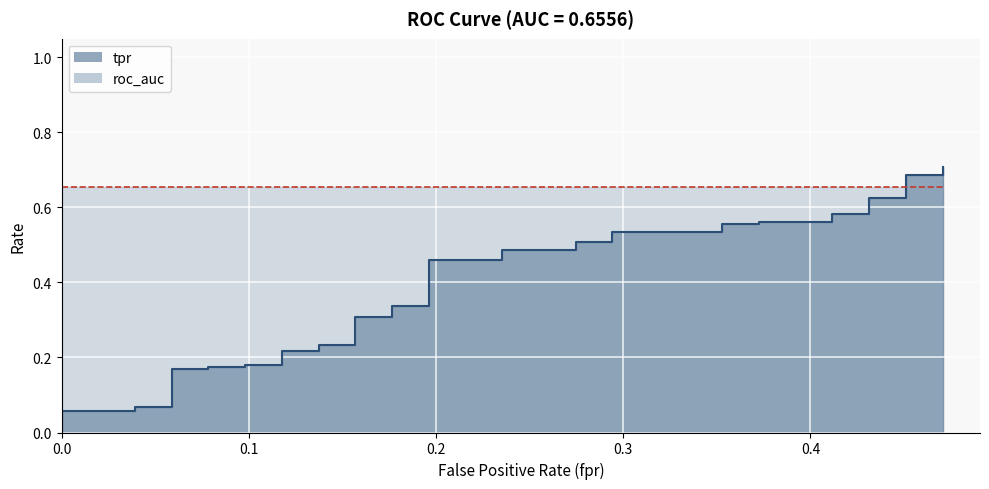

What is the greatest value displayed?

0.7